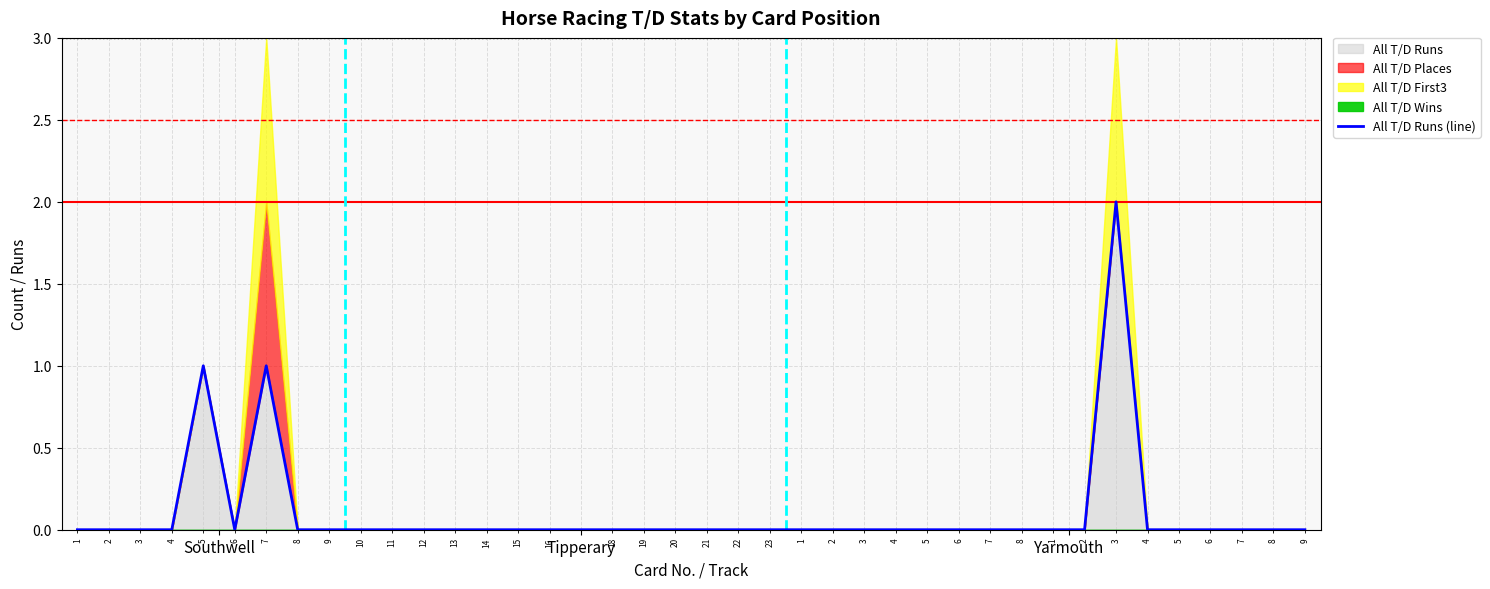

What is the maximum value shown in the chart?

2